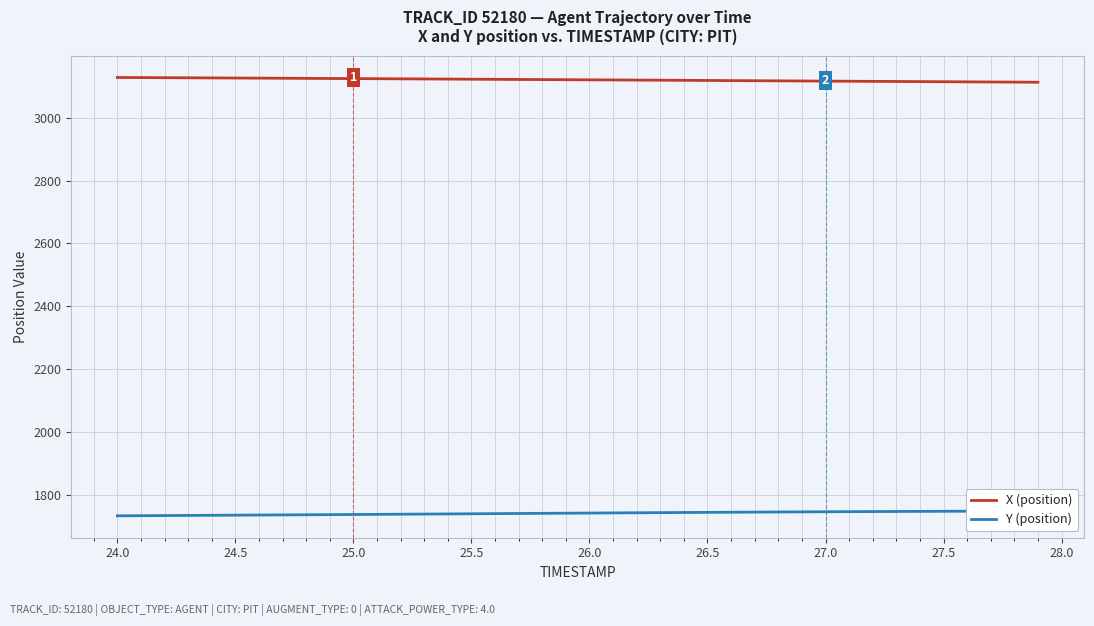

Is this an area chart (filled region under the line)?

No